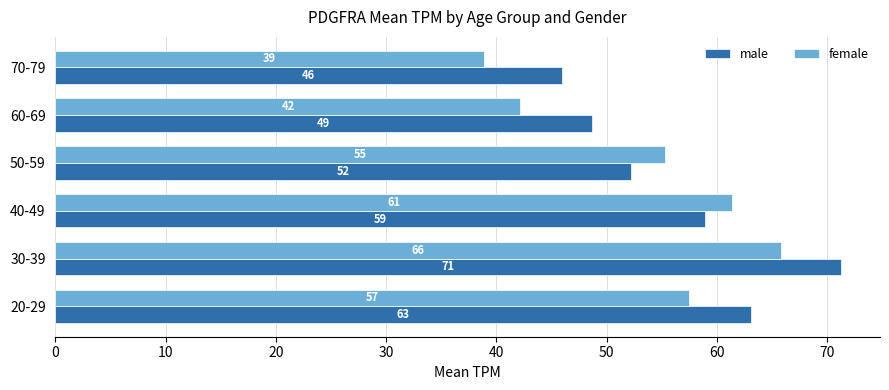

True or false: female has a value of 38.8 at 70-79.

True